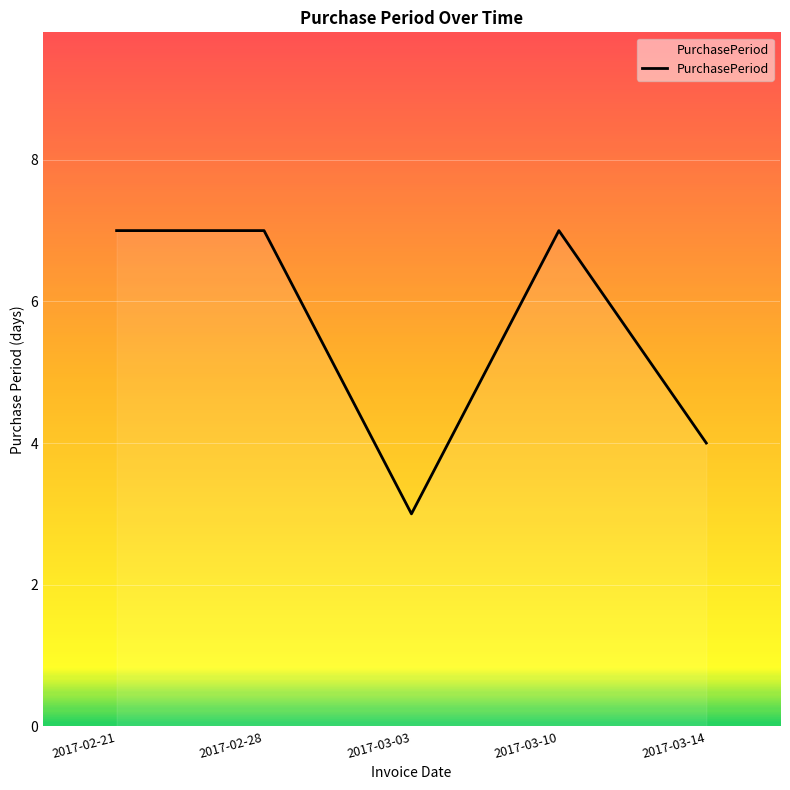

True or false: the data shows 7 at 2017-03-10.

True